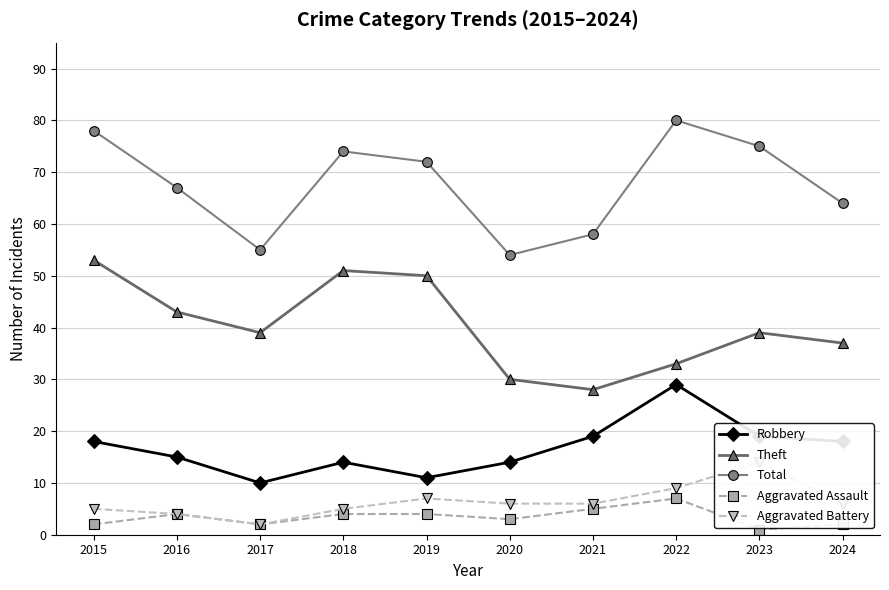

At 2016, list the series in order from largest to smallest.

Total, Theft, Robbery, Aggravated Assault, Aggravated Battery